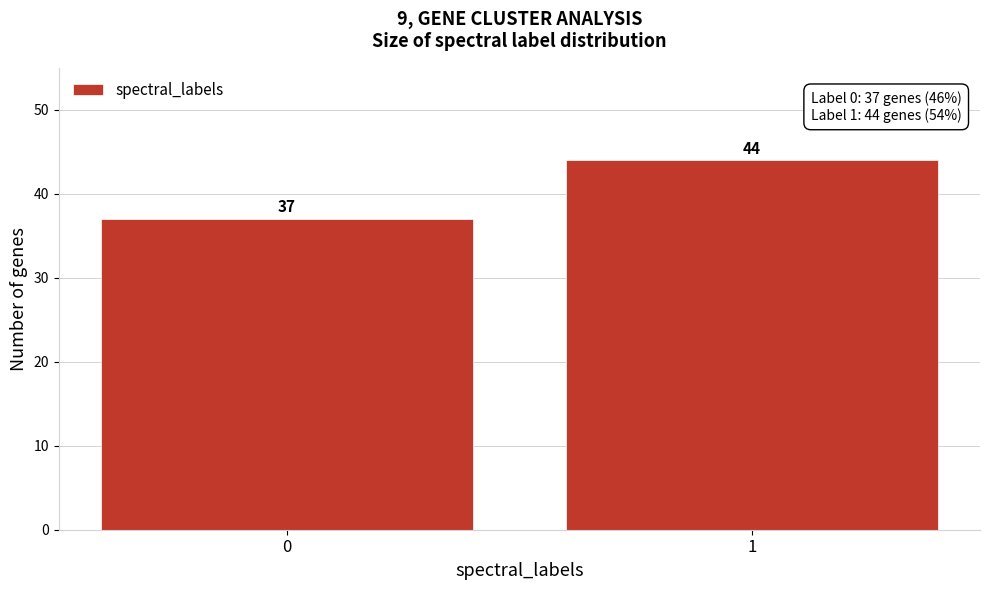

Reading left to right, what are all the values shown in this chart?

37	44